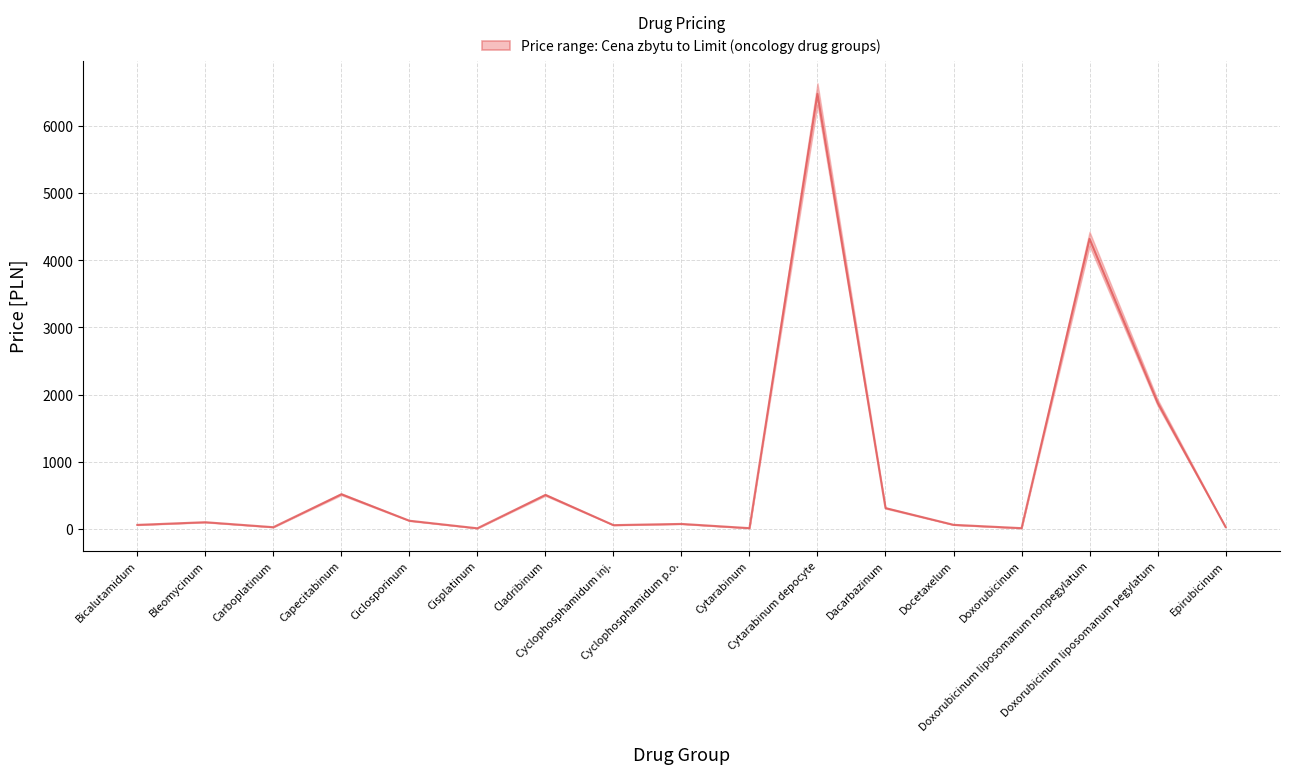

How many interior local valleys (lower than both neighbors) does the data have?

5